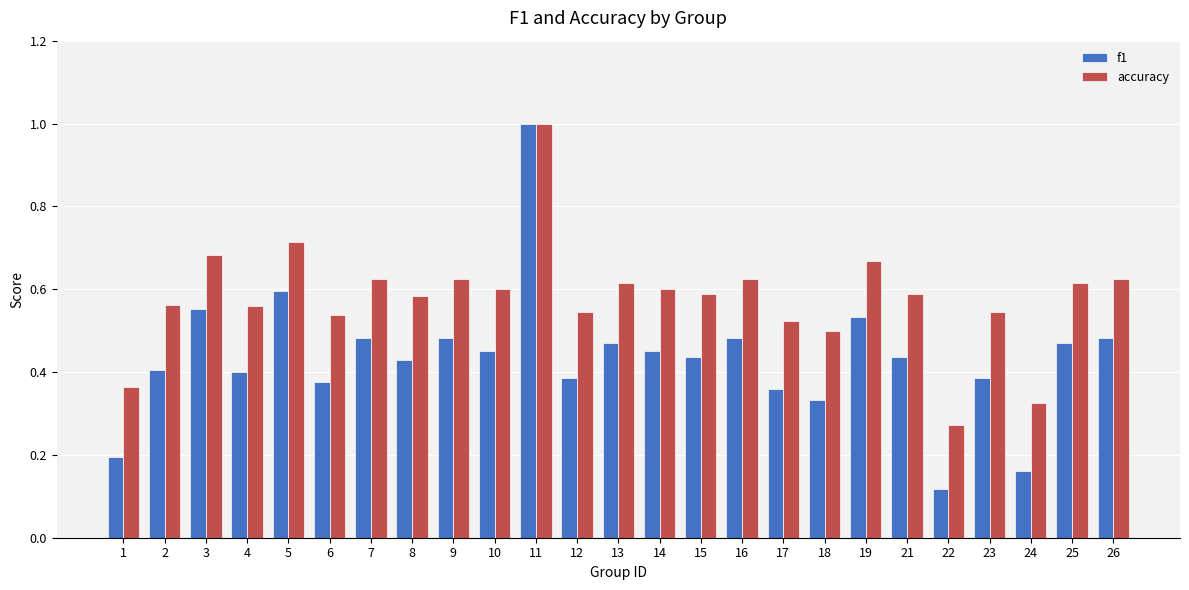

The value of f1 at 1 is 0.2. True or false?

True